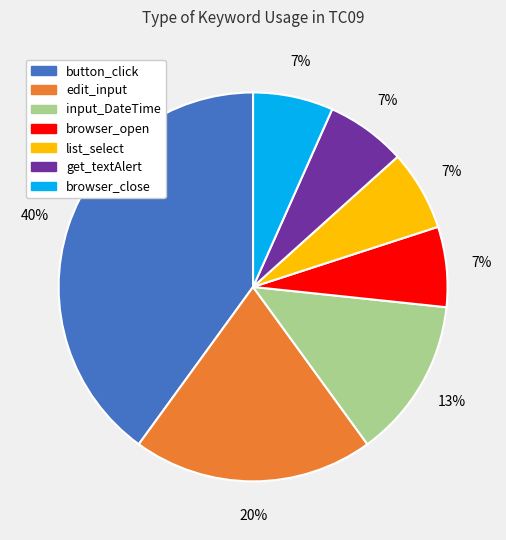

Which category has the biggest portion of the pie?

button_click